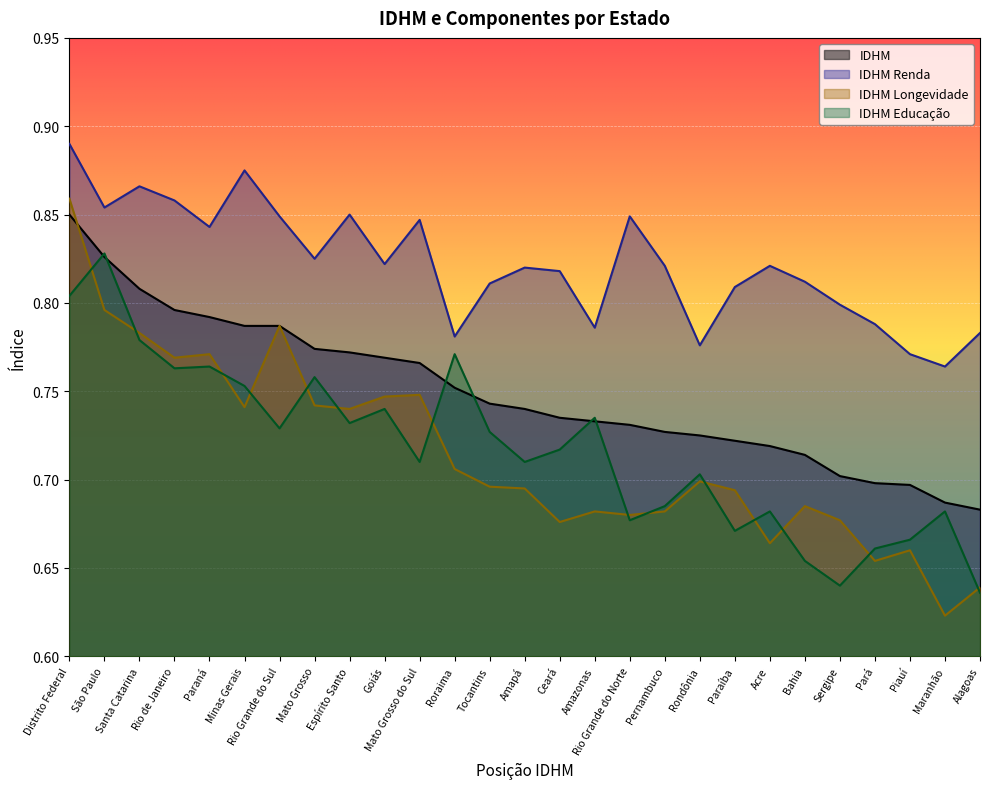

Reading left to right, list all the values displayed in this chart.

IDHM: 0.8	0.8	0.8	0.8	0.8	0.8	0.8	0.8	0.8	0.8	0.8	0.8	0.7	0.7	0.7	0.7	0.7	0.7	0.7	0.7	0.7	0.7	0.7	0.7	0.7	0.7	0.7
IDHM Renda: 0.9	0.9	0.9	0.9	0.8	0.9	0.8	0.8	0.8	0.8	0.8	0.8	0.8	0.8	0.8	0.8	0.8	0.8	0.8	0.8	0.8	0.8	0.8	0.8	0.8	0.8	0.8
IDHM Longevidade: 0.9	0.8	0.8	0.8	0.8	0.7	0.8	0.7	0.7	0.7	0.7	0.7	0.7	0.7	0.7	0.7	0.7	0.7	0.7	0.7	0.7	0.7	0.7	0.7	0.7	0.6	0.6
IDHM Educação: 0.8	0.8	0.8	0.8	0.8	0.8	0.7	0.8	0.7	0.7	0.7	0.8	0.7	0.7	0.7	0.7	0.7	0.7	0.7	0.7	0.7	0.7	0.6	0.7	0.7	0.7	0.6